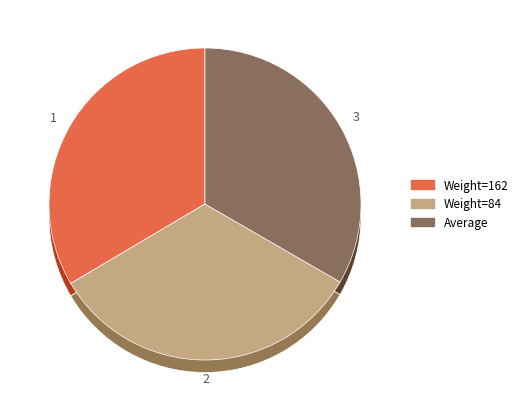

How many segments does this pie chart have?

3